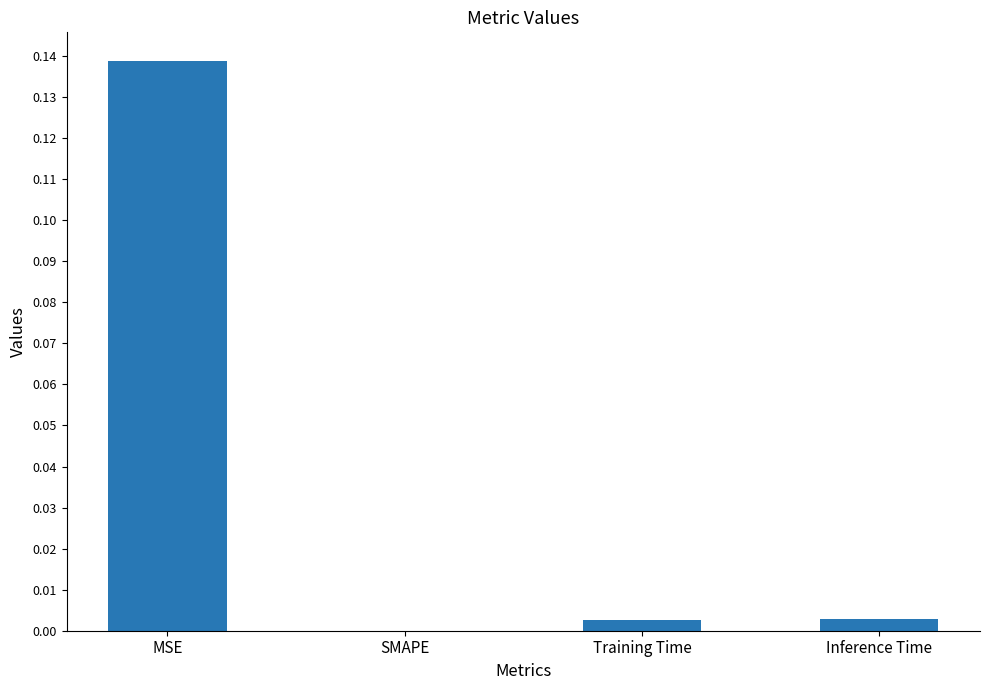

Is it true that the value at Inference Time is 0.0?

True